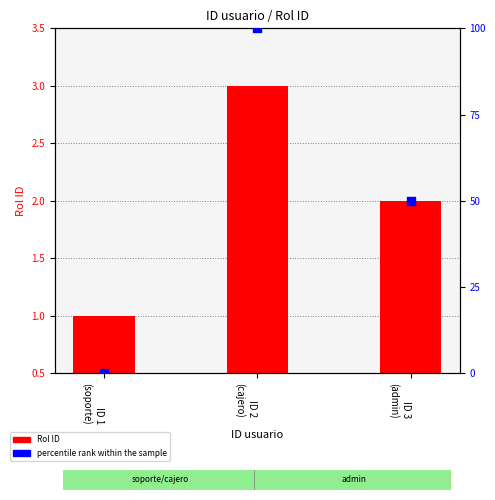

Which series has the largest Y range (max minus min)?

percentile rank within the sample